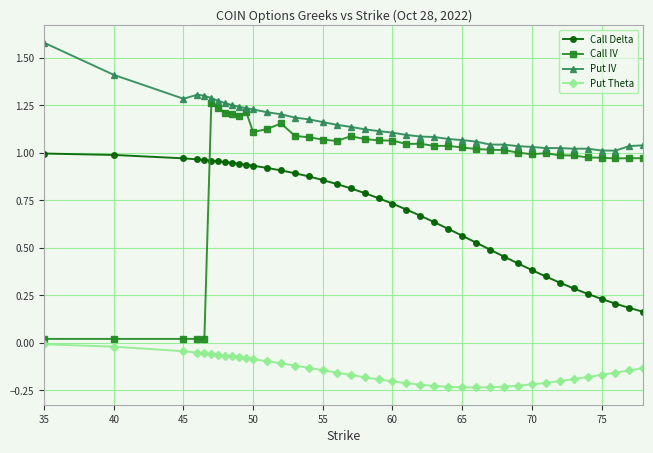

Rank the series by their average value, from highest to lowest.

Put IV, Call IV, Call Delta, Put Theta